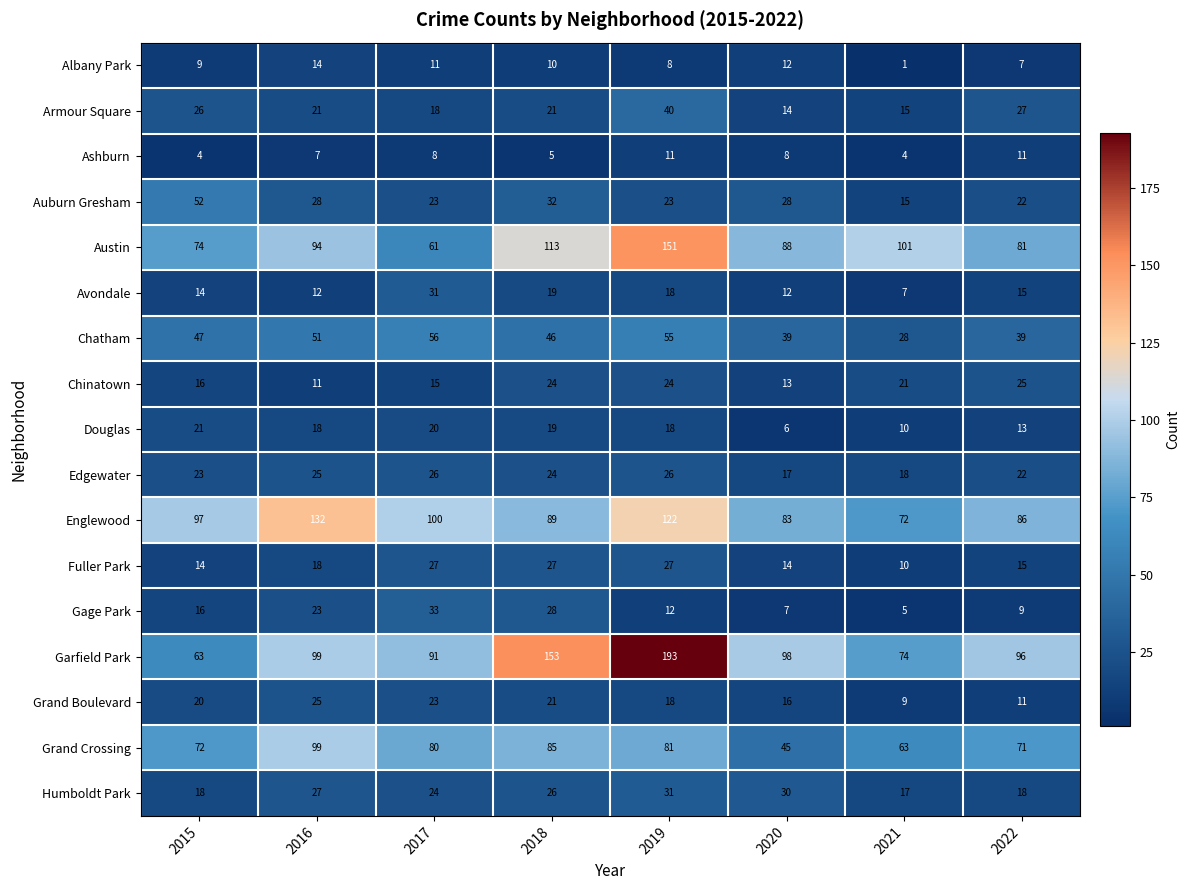

Which series has the widest spread of values?

Garfield Park